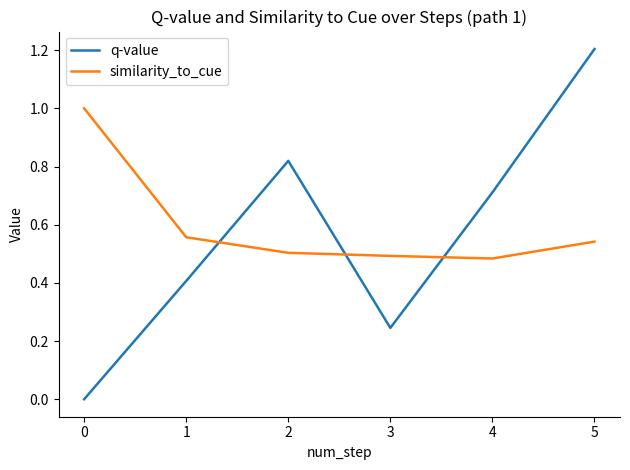

What is the total value across all series at 2?

1.3